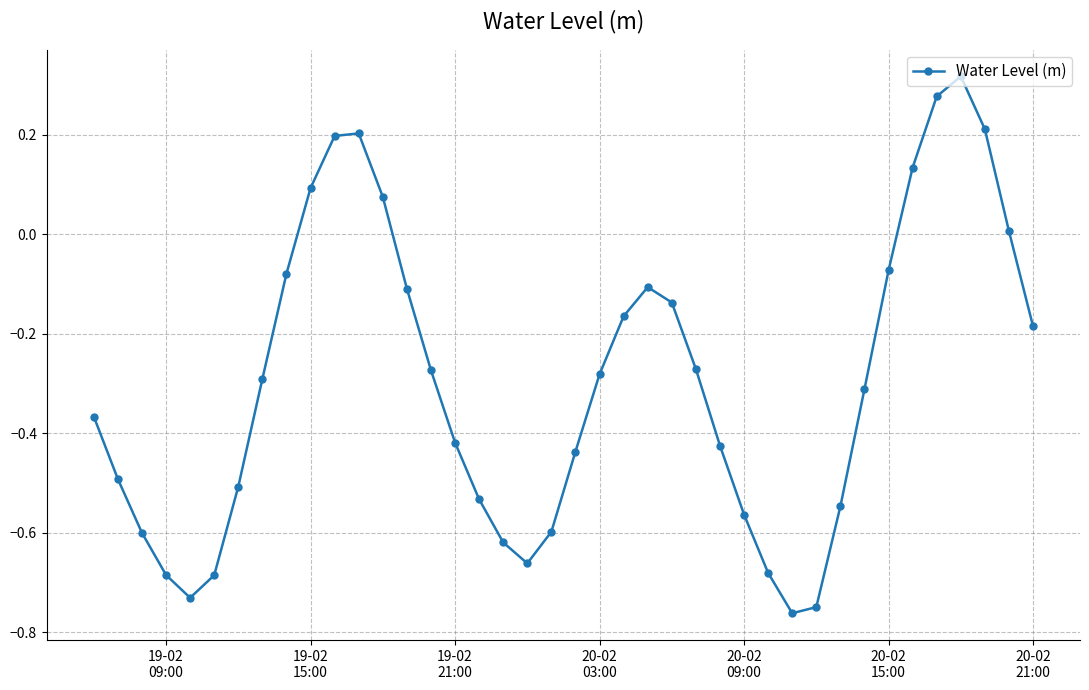

True or false: there are more than 2 points higher than both neighbors.

True